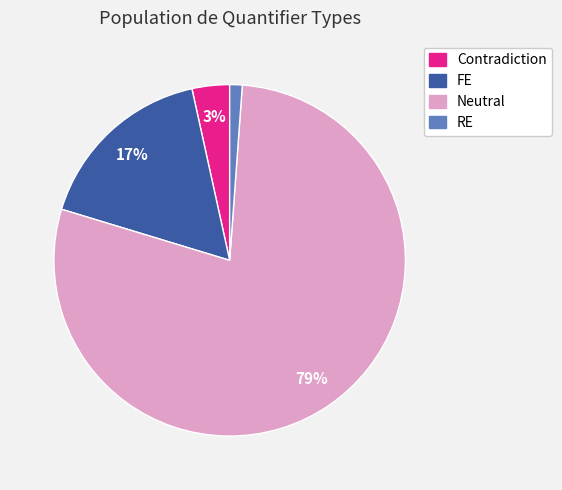

Rank the categories by value from highest to lowest.

Neutral, FE, Contradiction, RE